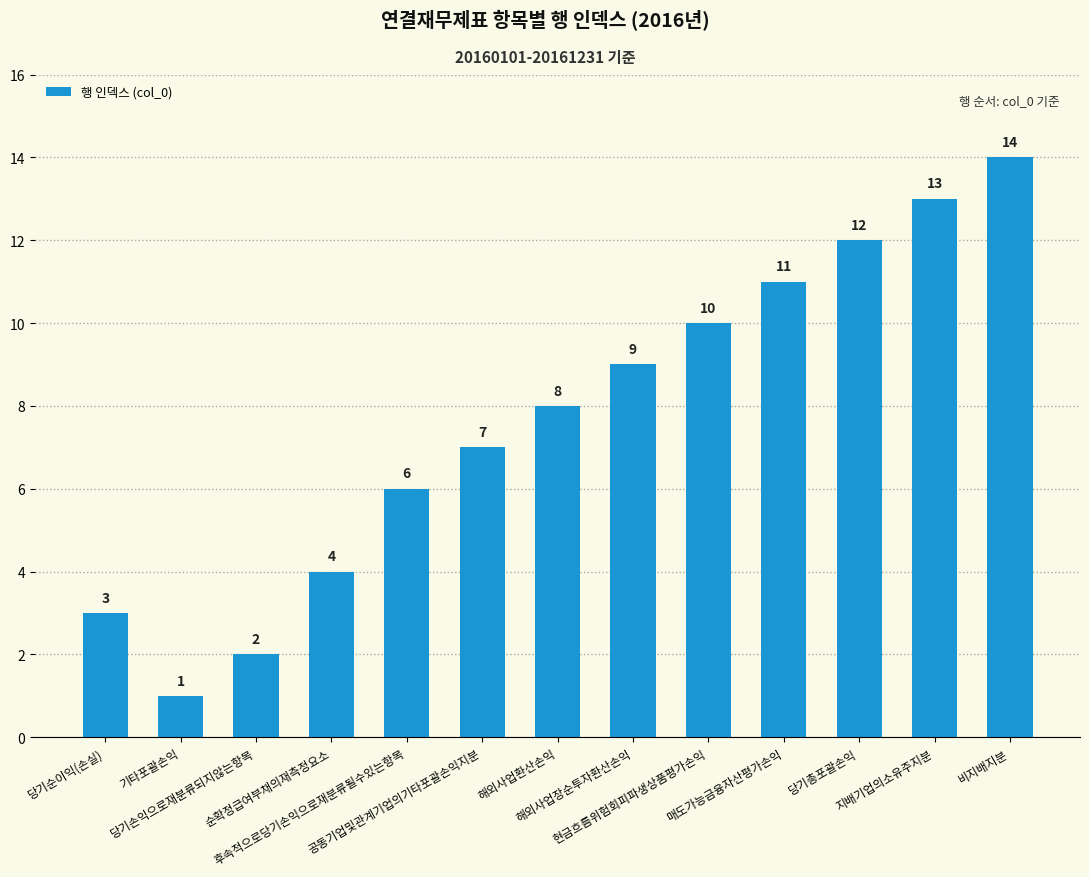

Count the number of data series in this chart.

1